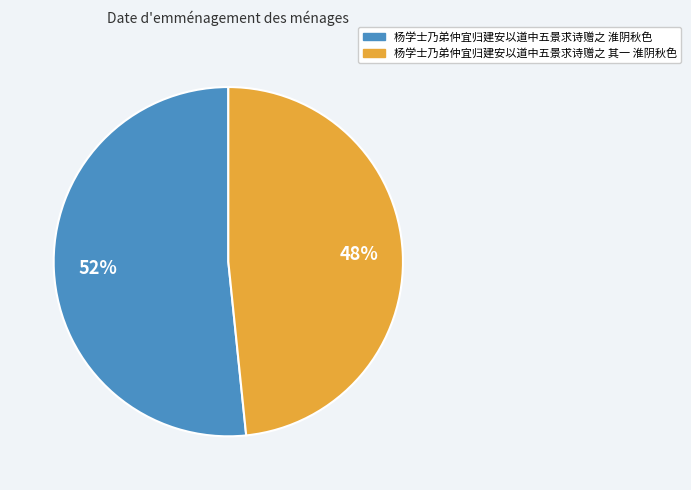

Which slice is the largest?

杨学士乃弟仲宜归建安以道中五景求诗赠之 淮阴秋色